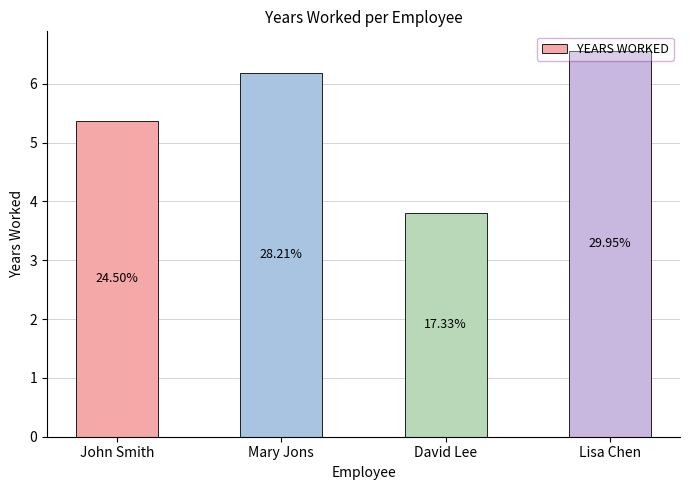

What is the difference between the maximum and second lowest values?

1.2